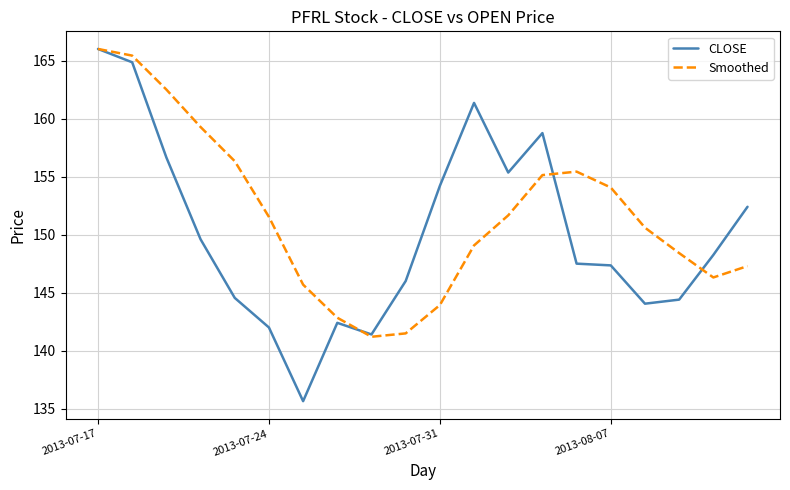

Which series has the largest total across all categories?

Smoothed